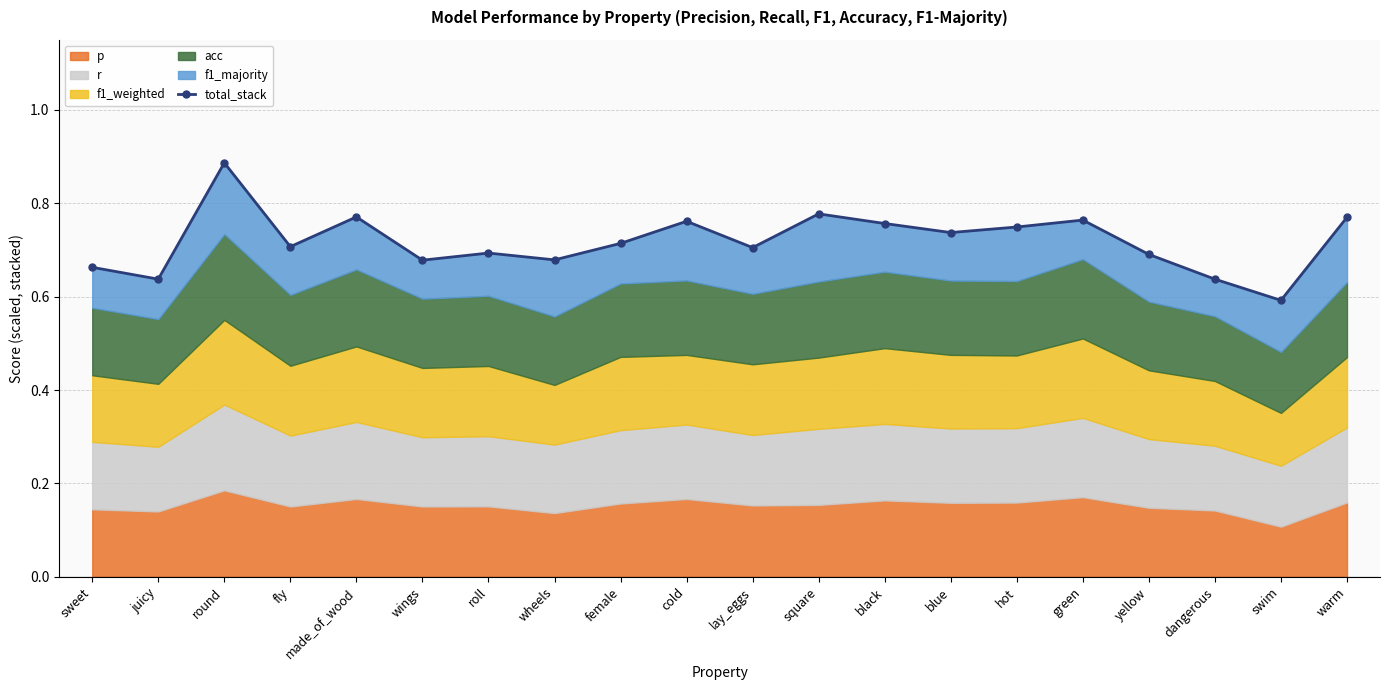

At which label is the value closest to 0?

swim